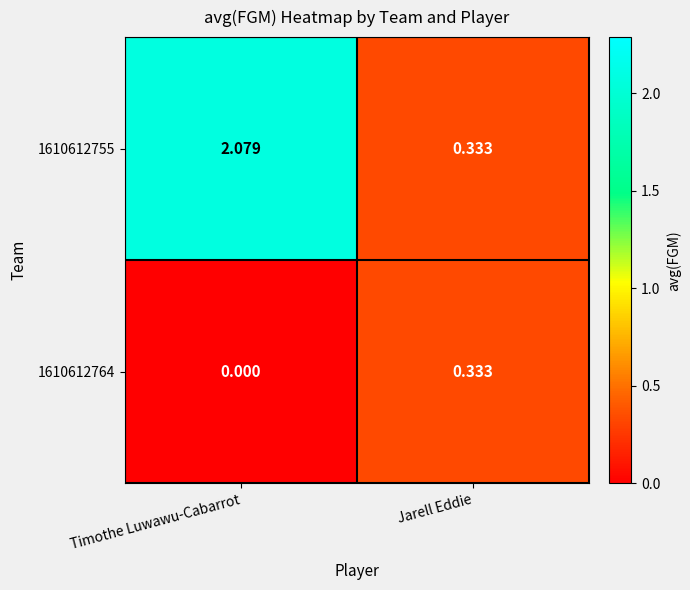

Which category has the lowest value in the 1610612755 series?

Jarell Eddie